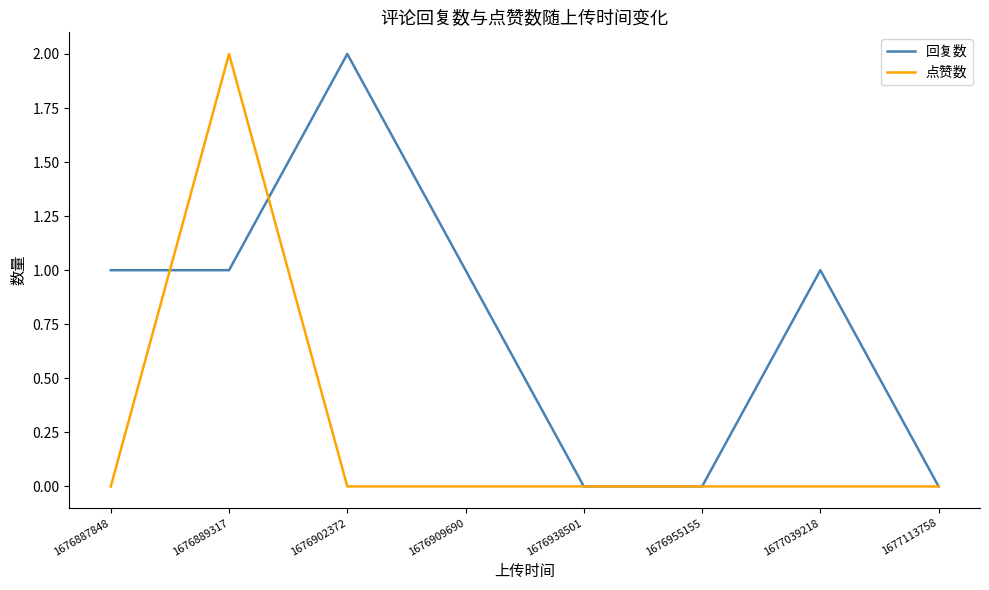

The value of 回复数 at 1676955155 is 1. True or false?

False